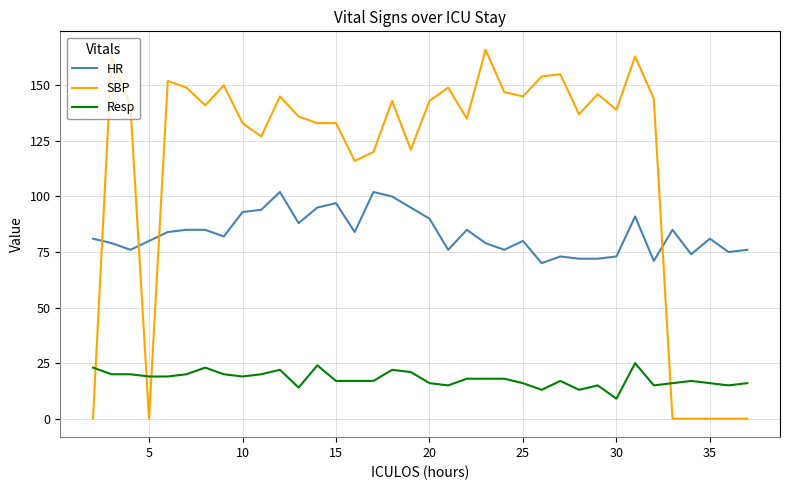

Which series has the widest spread of values?

SBP